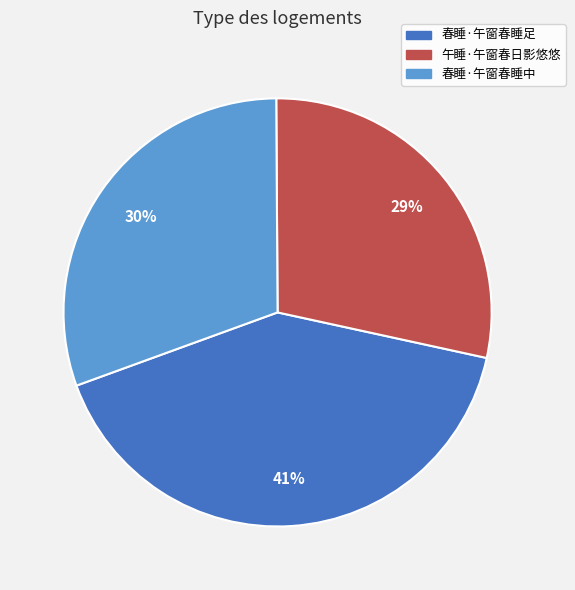

To the nearest percent, what is the average slice percentage?

33%